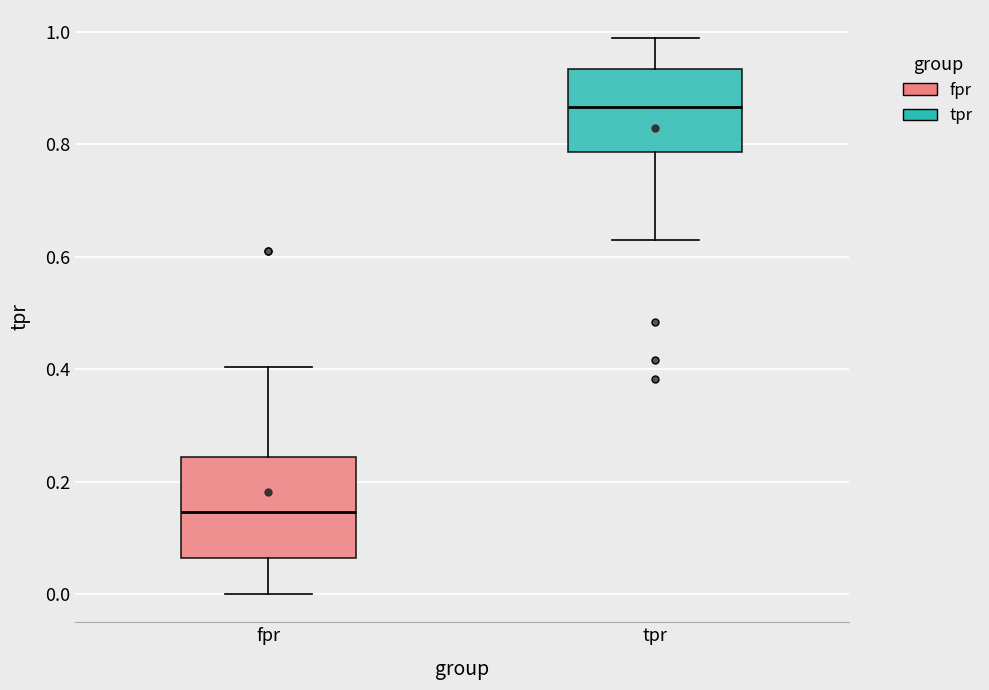

Reading left to right, read every box against the y-axis: the position of its median line, the range the box covers, and the ends of its whiskers. The values are not printed on the chart, so give them approximately, as read against the axis.

fpr: median 0.14, box 0.06 to 0.24, whiskers 0.00 to 0.40
tpr: median 0.86, box 0.78 to 0.94, whiskers 0.62 to 0.98